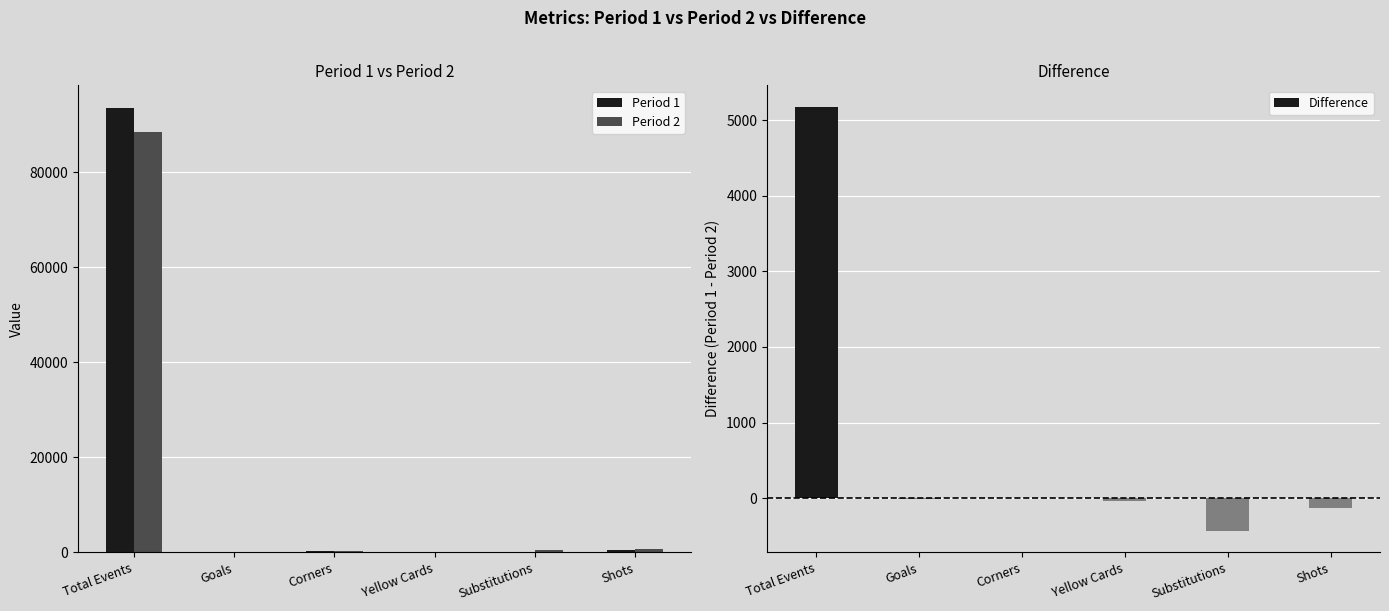

Rank the series at Substitutions from lowest to highest value.

Difference, Period 1, Period 2